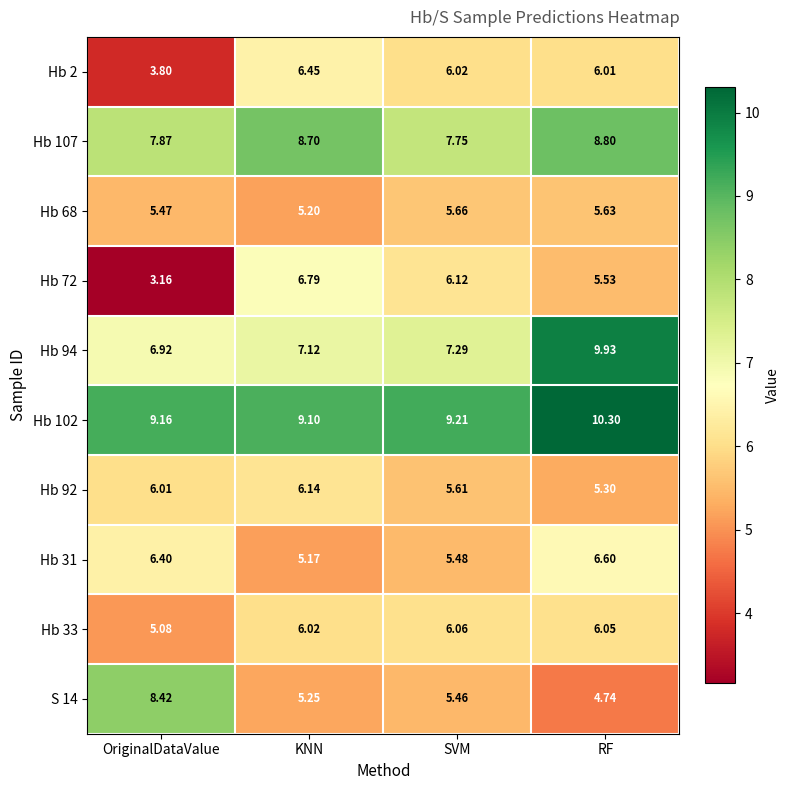

Is the value of S 14 at SVM greater than the value of Hb 31 at OriginalDataValue?

No